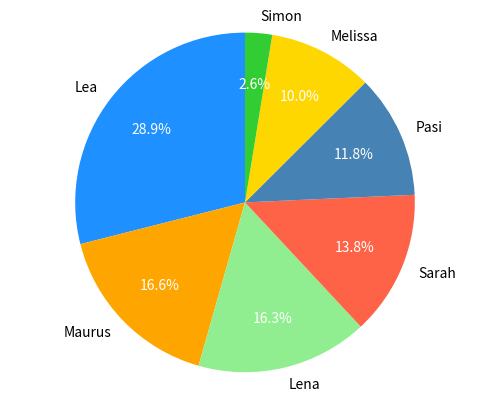

Approximately how many times larger is the value at Pasi compared to Maurus?

0.7